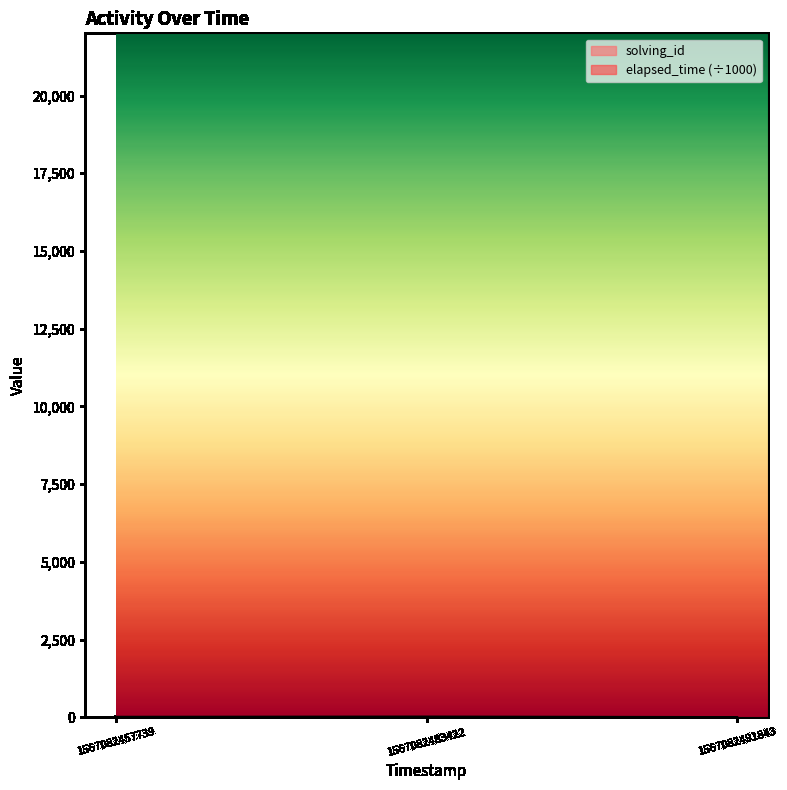

What is the difference between the highest and lowest values at 1567082483422?

19